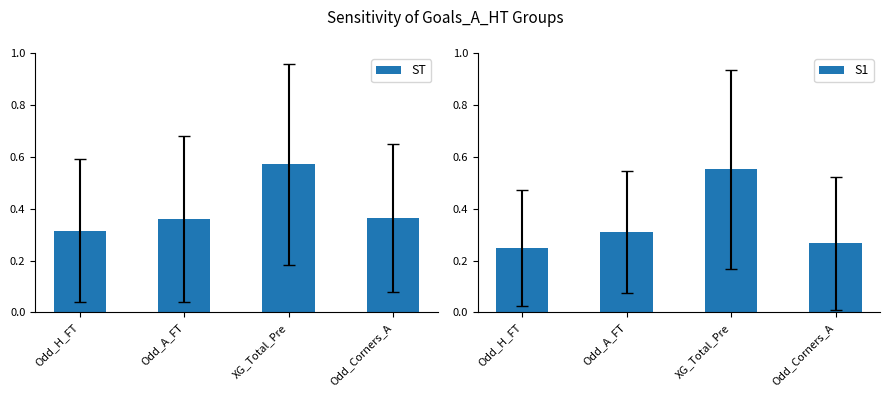

What is the highest value of the ST series?

0.6